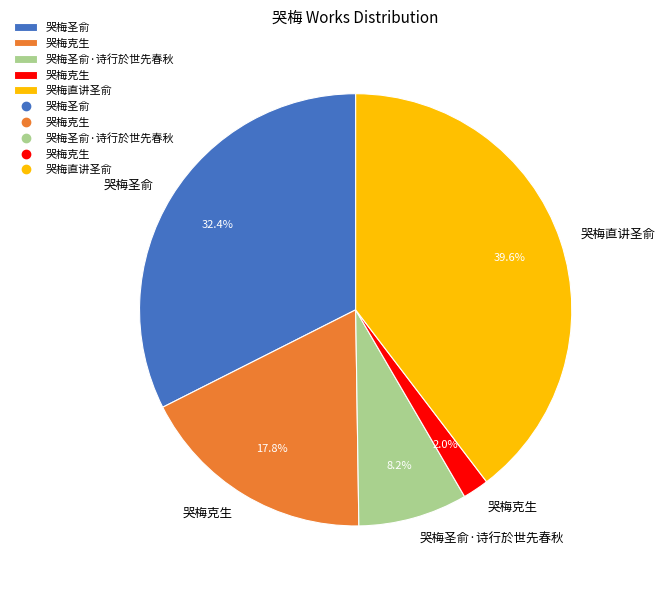

How many slices are in this pie chart?

5